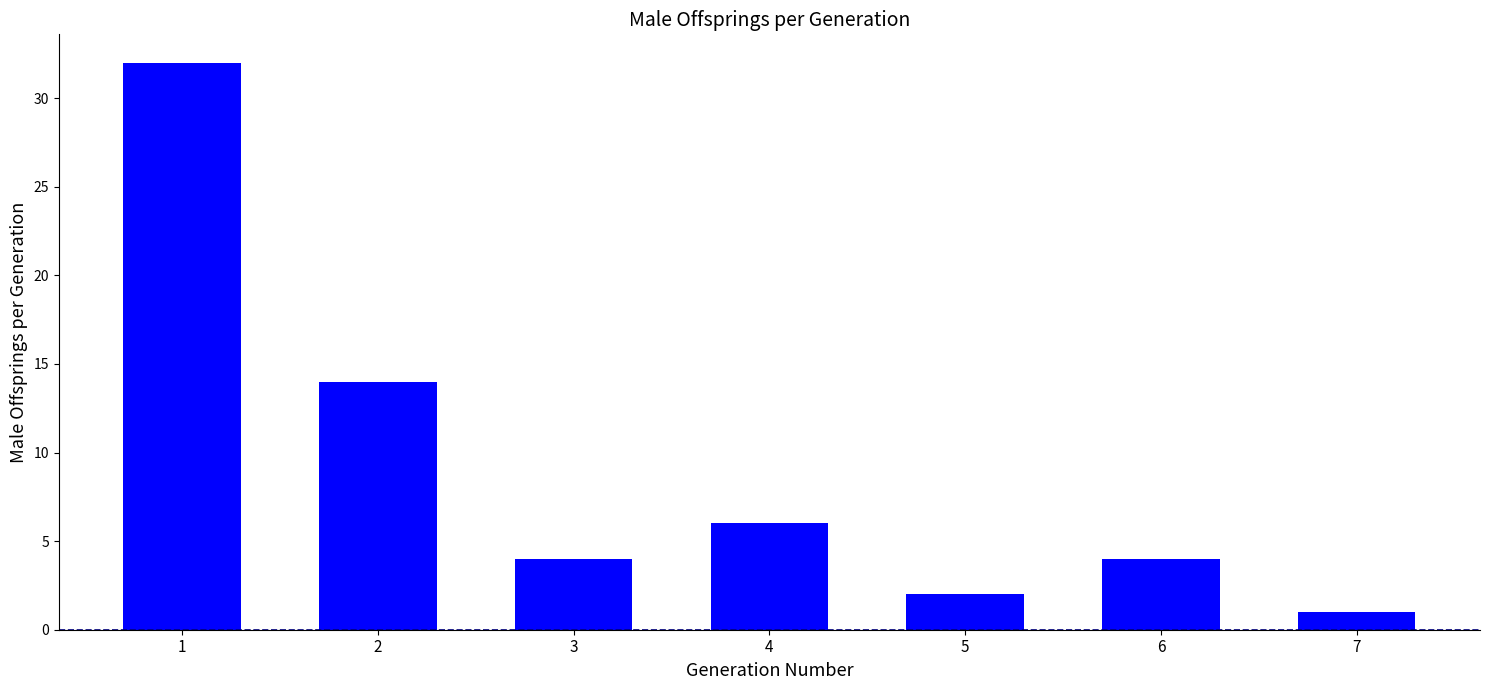

Count the number of data series in this chart.

1